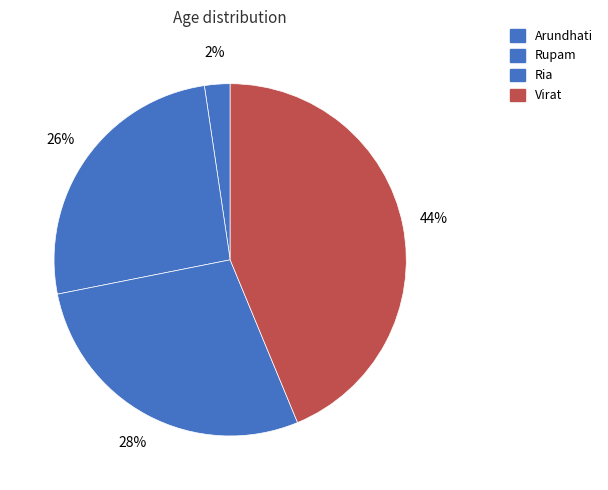

To the nearest percent, what percentage of the pie is Ria?

28%